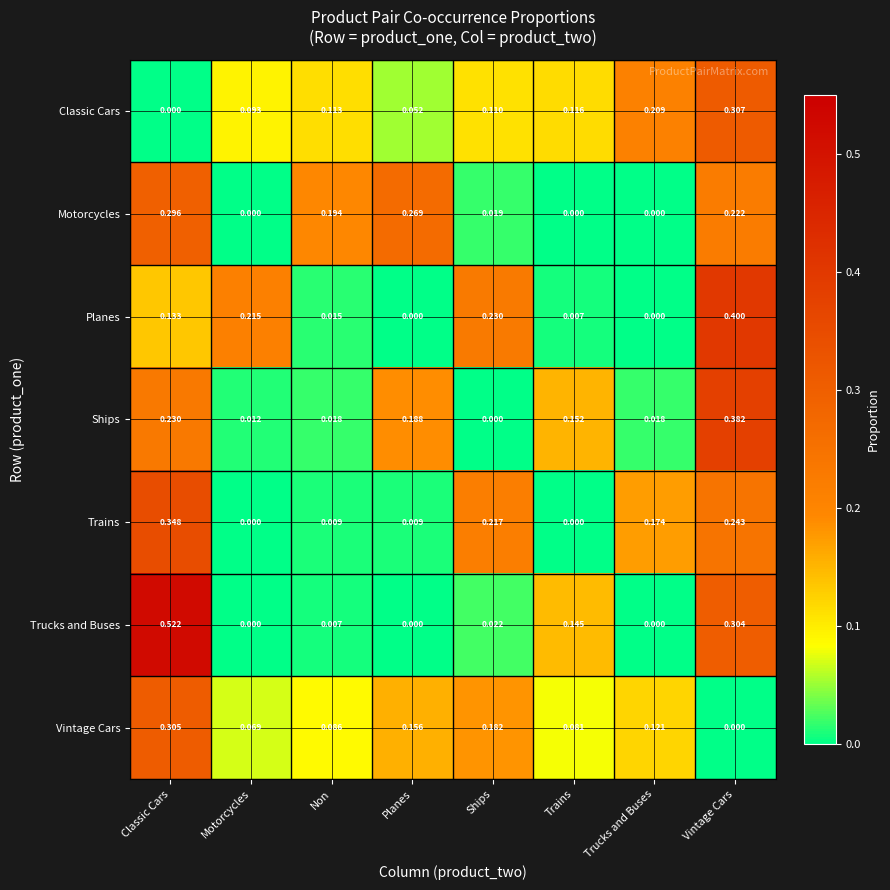

Where is Classic Cars nearest to the value 0?

Classic Cars